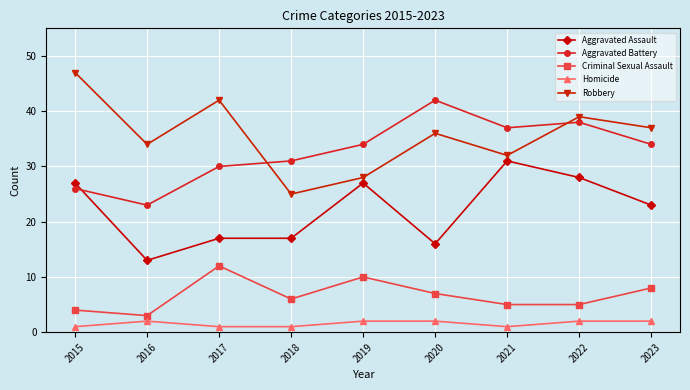

How many lines are shown in the chart?

5